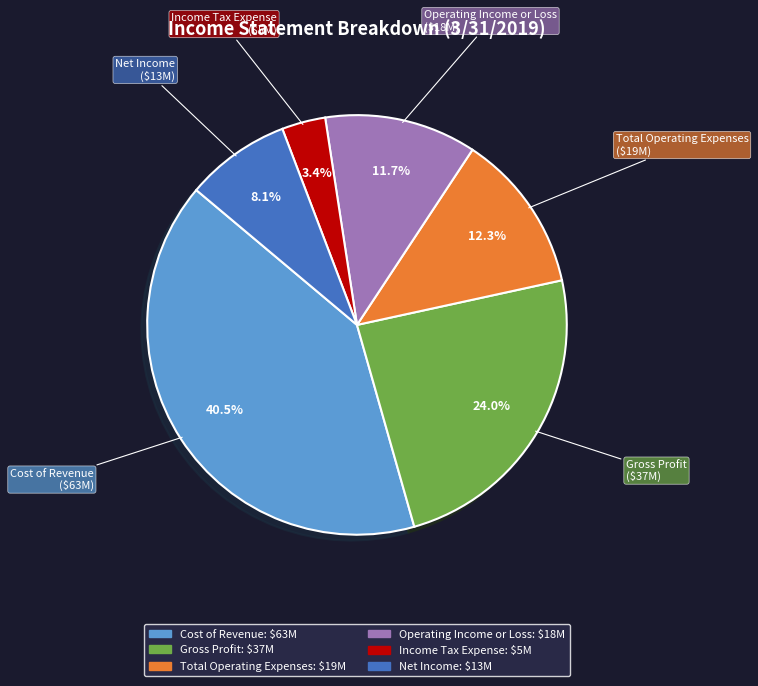

Approximately how many times larger is the value at Cost of Revenue compared to Net Income?

5.0